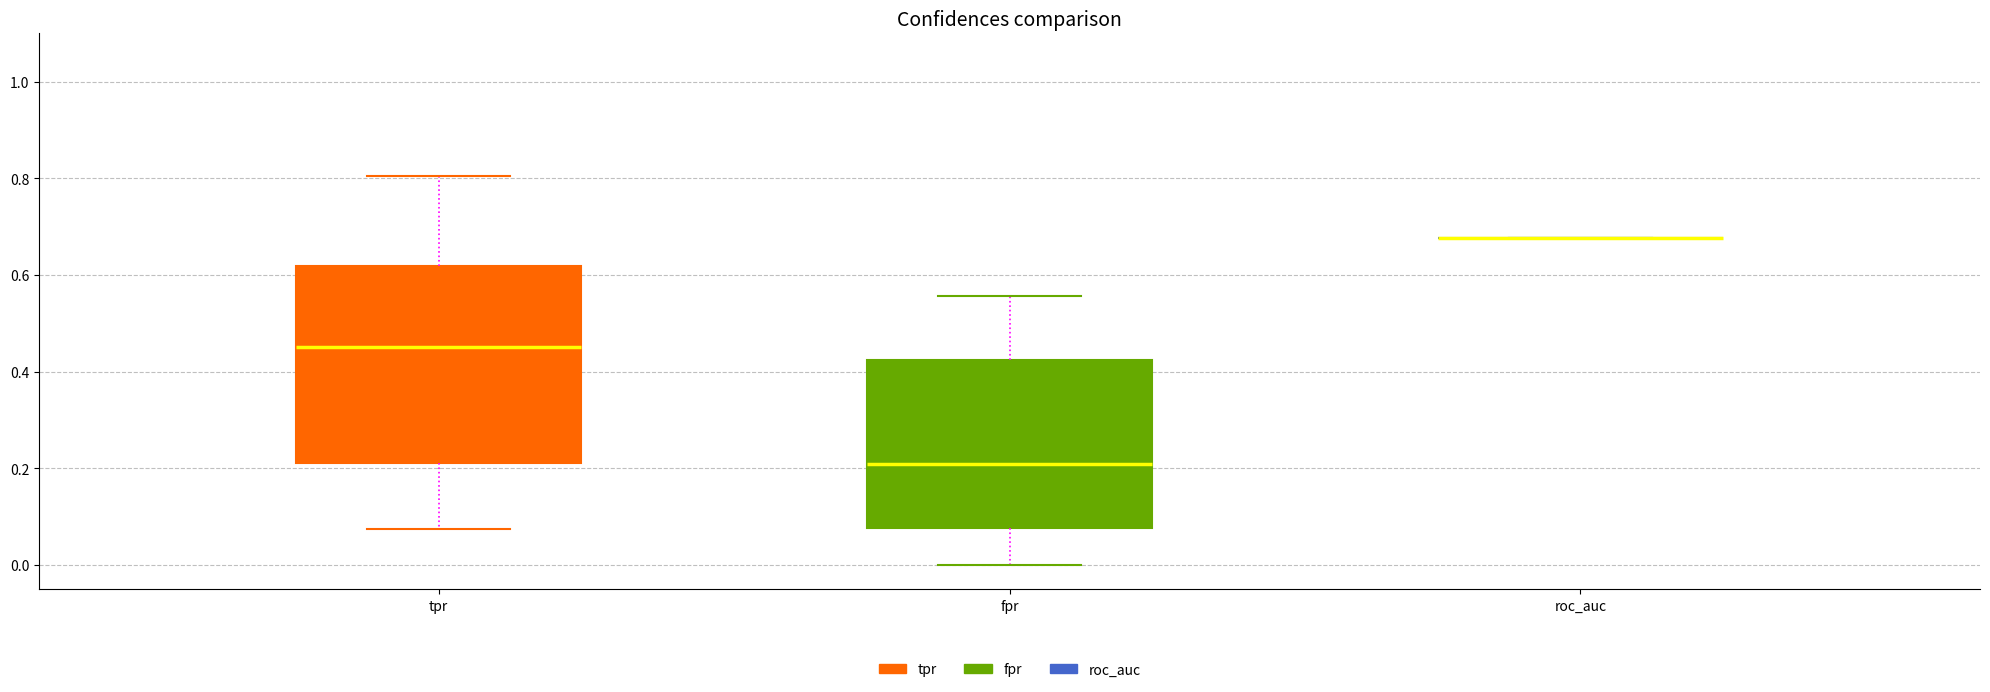

Reading left to right, transcribe this box plot: for each box, give where its median line is, the range the box spans, and where its two whiskers end, as read against the y-axis. The values are not printed on the chart, so give them approximately, as read against the axis.

tpr: median 0.46, box 0.22 to 0.62, whiskers 0.08 to 0.80
fpr: median 0.20, box 0.08 to 0.42, whiskers 0.00 to 0.56
roc_auc: box collapsed to a line at 0.68, whiskers 0.68 to 0.68